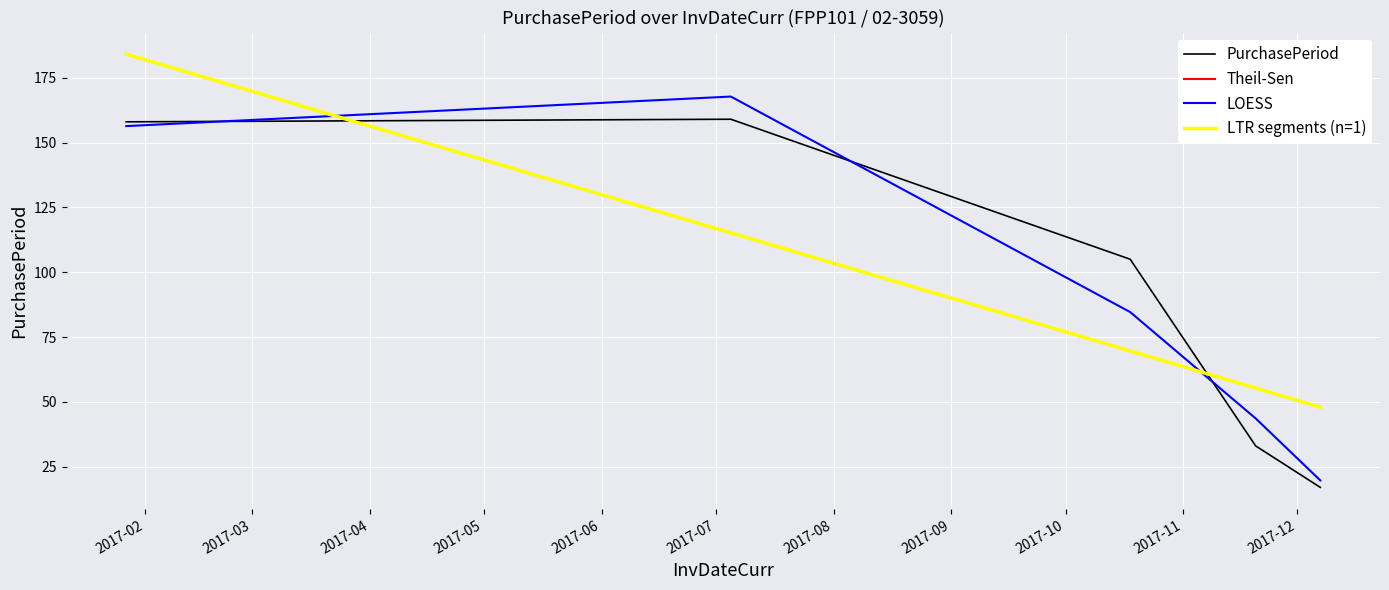

What is the difference between the values at 2017-11-20 and 2017-07-05?

126